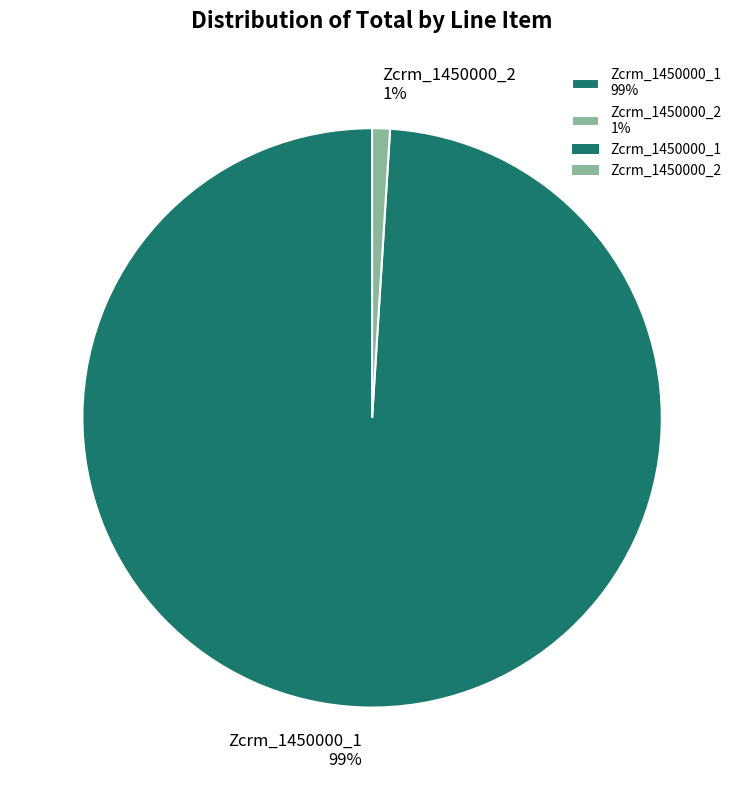

Which has a higher value, Zcrm_1450000_1 99% or Zcrm_1450000_2 1%?

Zcrm_1450000_1 99%